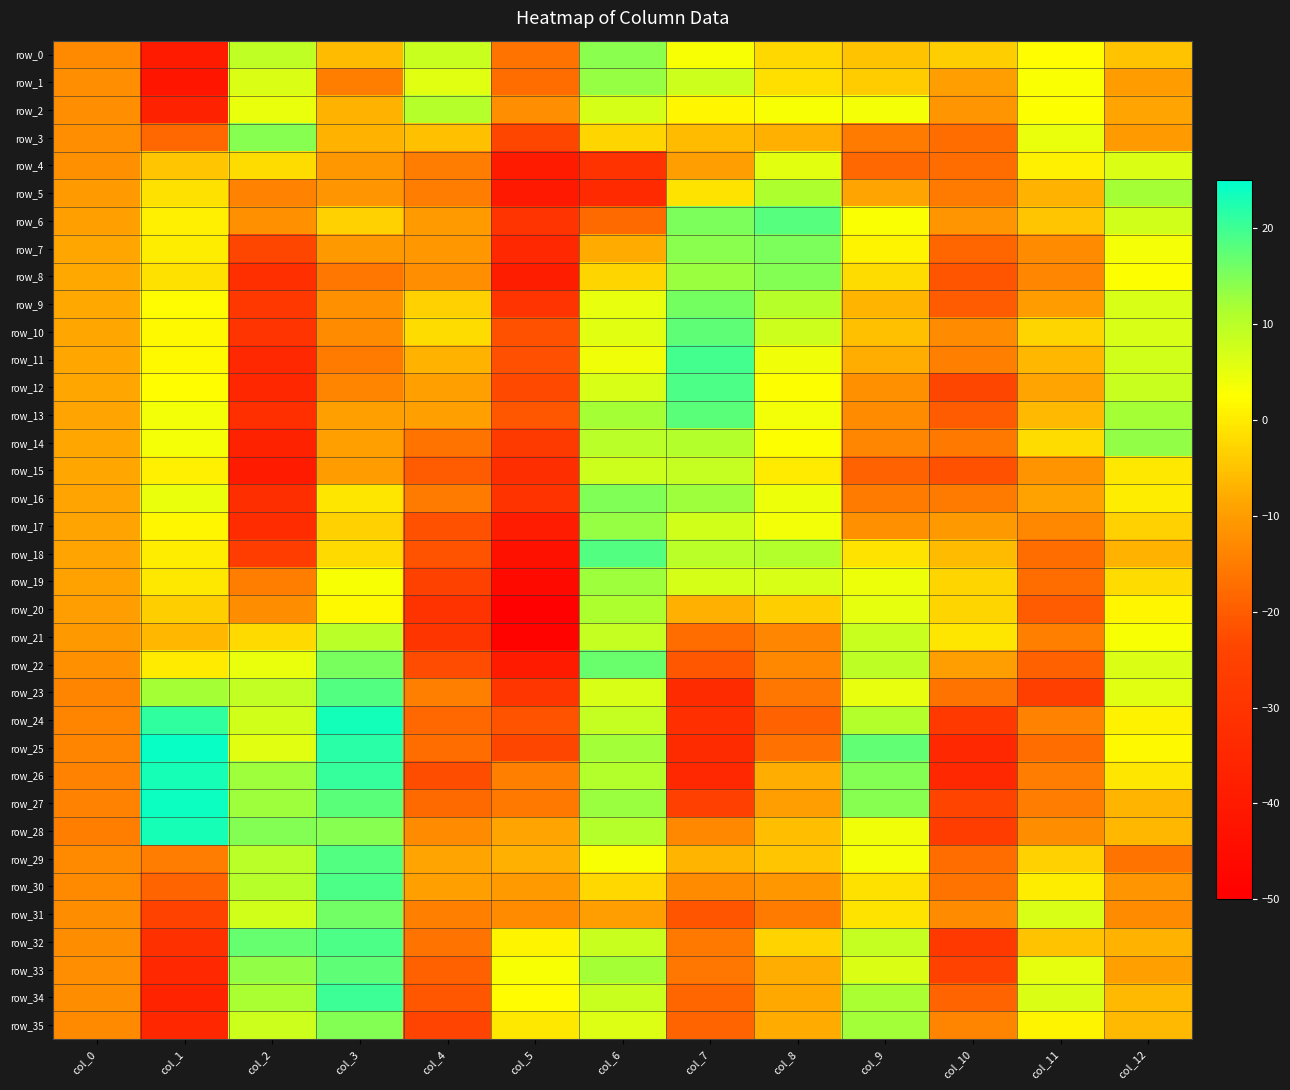

How many data points in row_15 are less than -9?

7